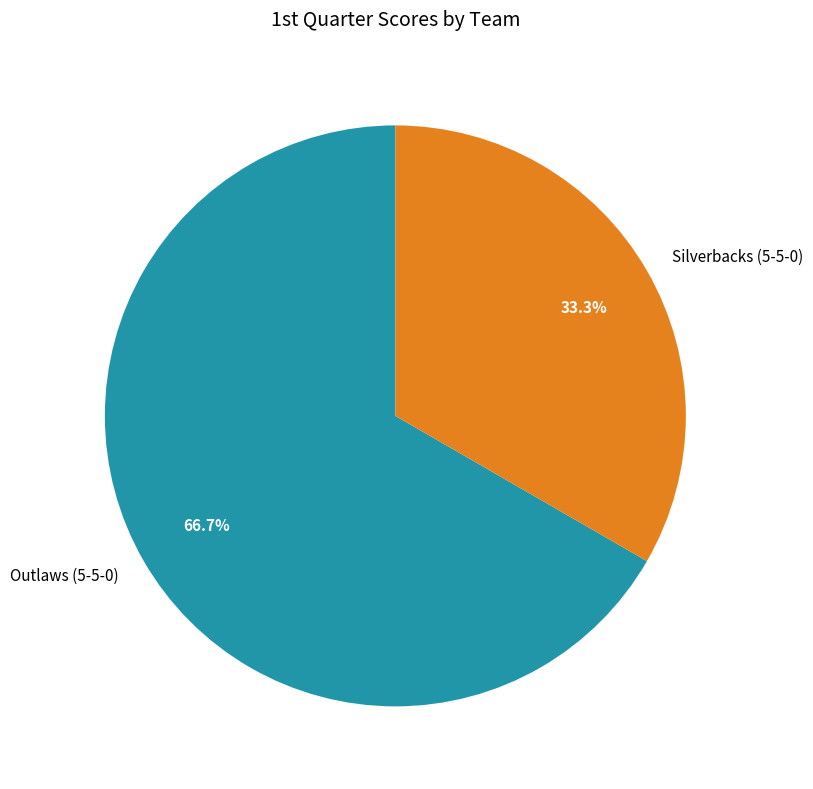

Which has a higher value, Silverbacks (5-5-0) or Outlaws (5-5-0)?

Outlaws (5-5-0)